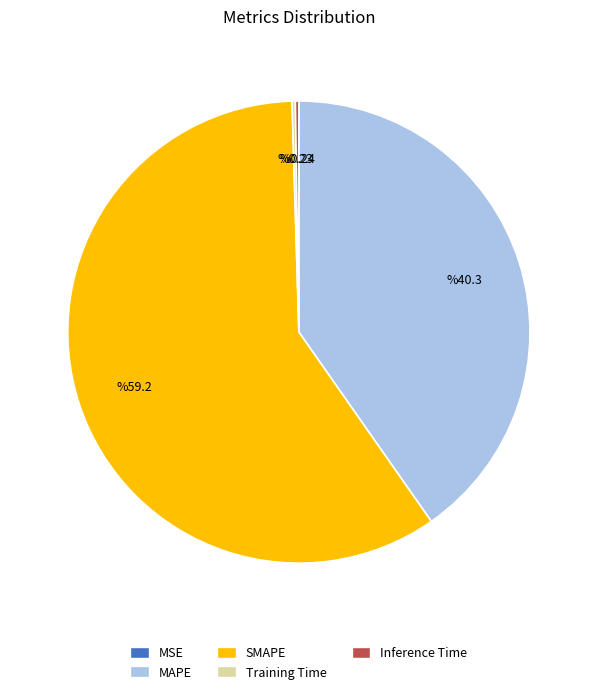

The SMAPE slice represents 71% of the pie. True or false?

False